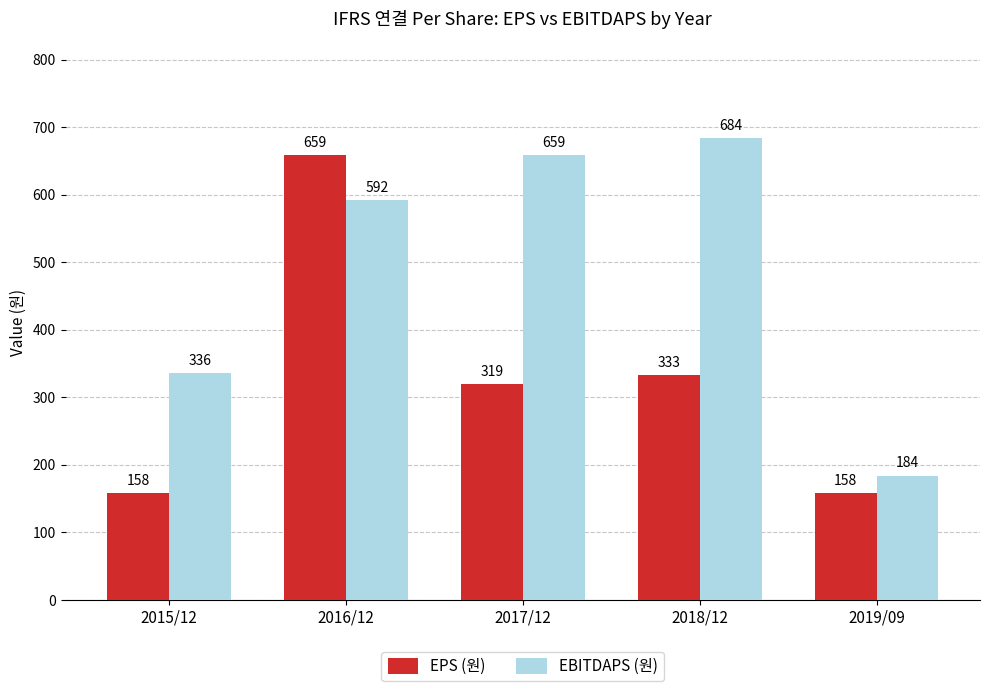

What is the sum of the EBITDAPS (원) values at 2019/09 and 2017/12?

843